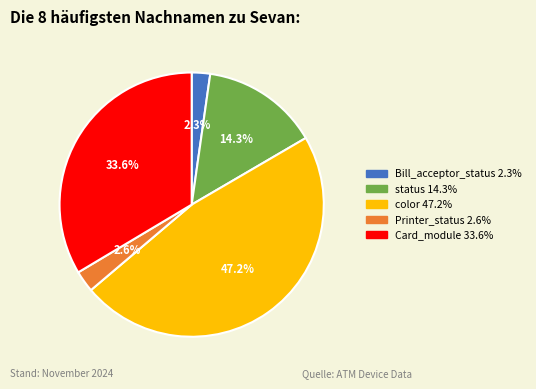

To the nearest percent, what is the difference between the largest and smallest slice percentages?

45%